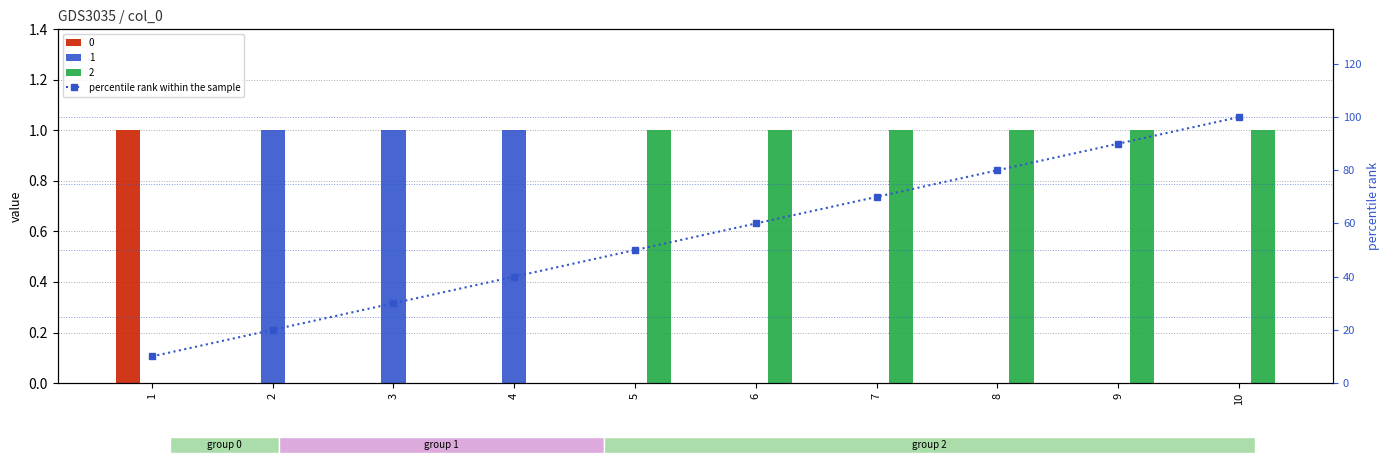

The chart shows a value of 75 at 5. True or false?

False